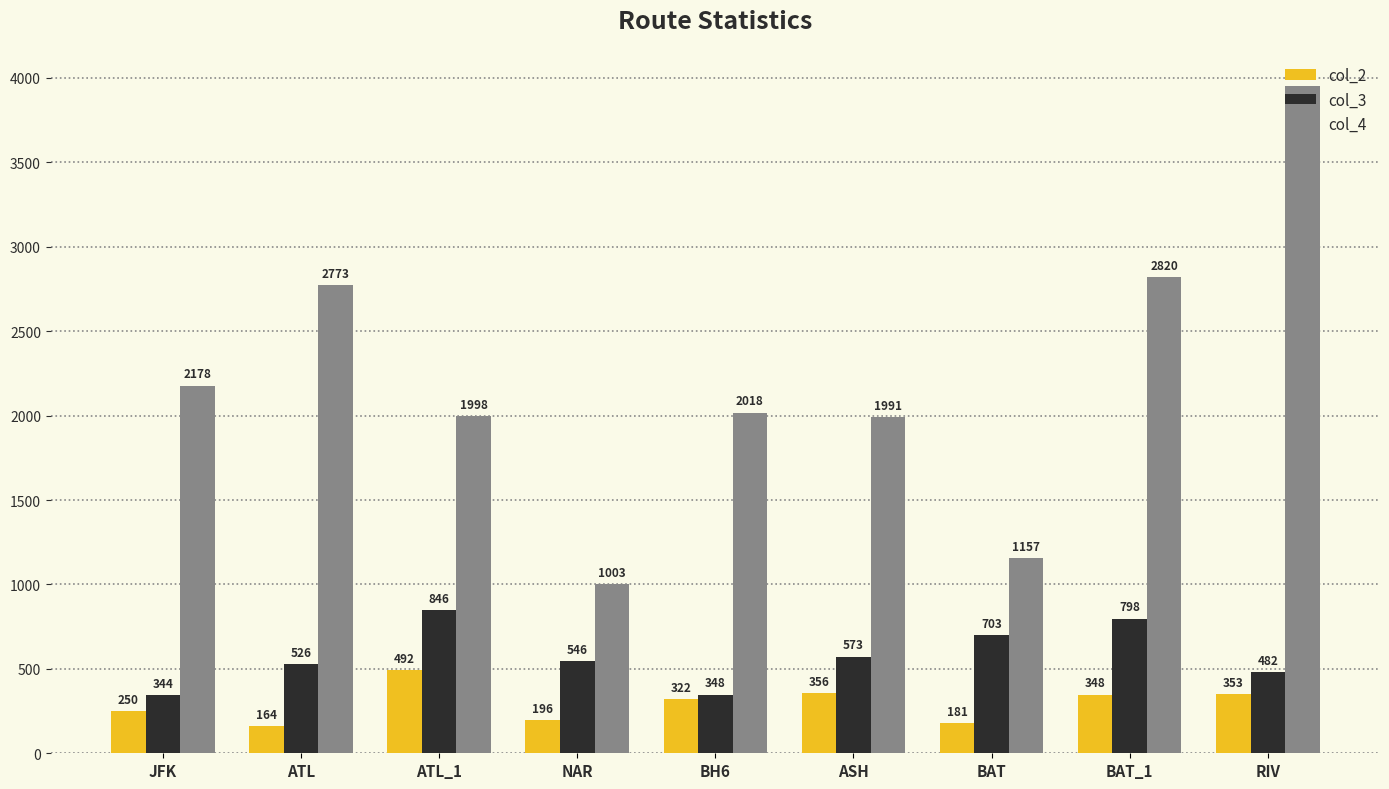

What position from the right is ATL?

8